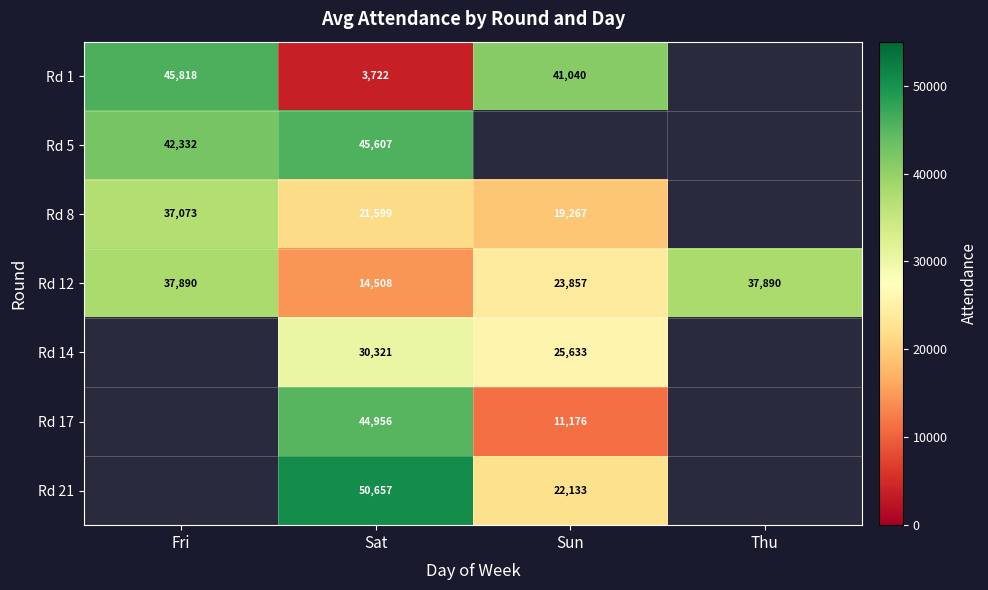

The Rd 21 series shows 50657 at Sat. True or false?

True